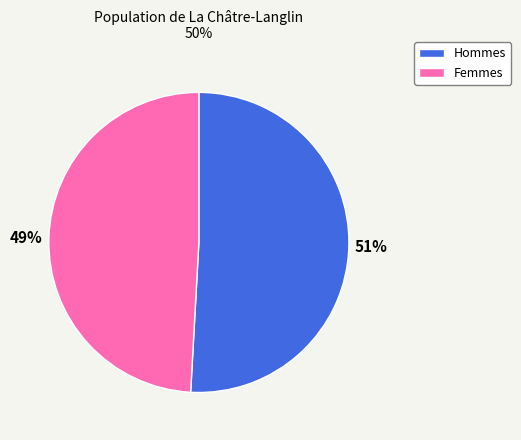

True or false: Femmes accounts for 49% of the total.

True